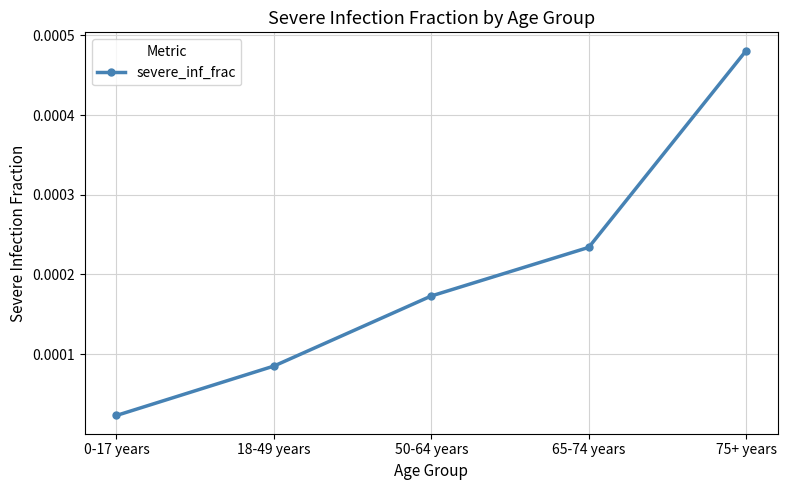

At which category does the chart reach its peak across all series?

75+ years